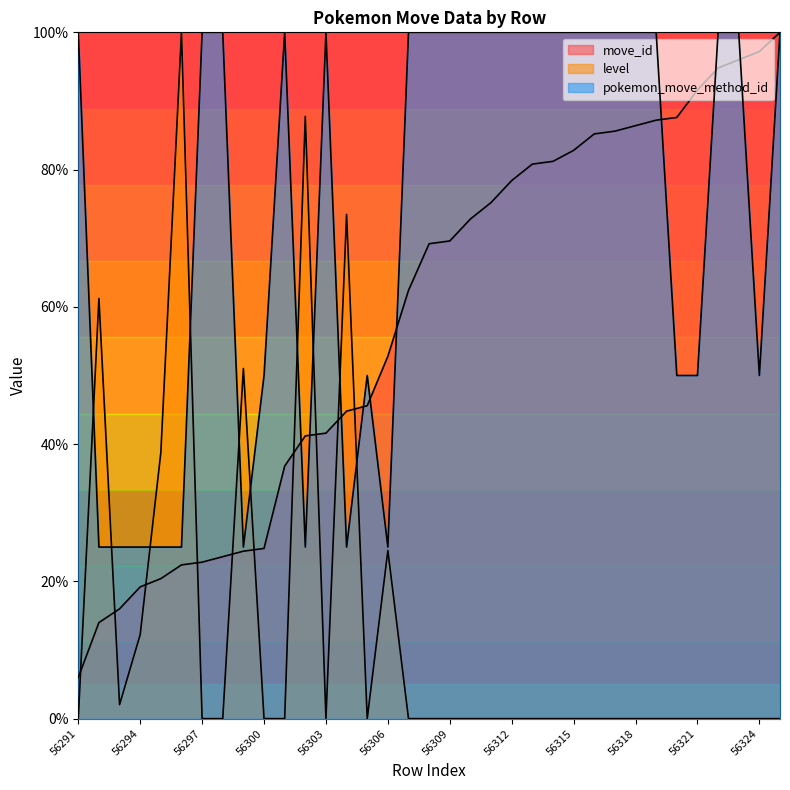

What are all the series names shown in the legend?

move_id, level, pokemon_move_method_id